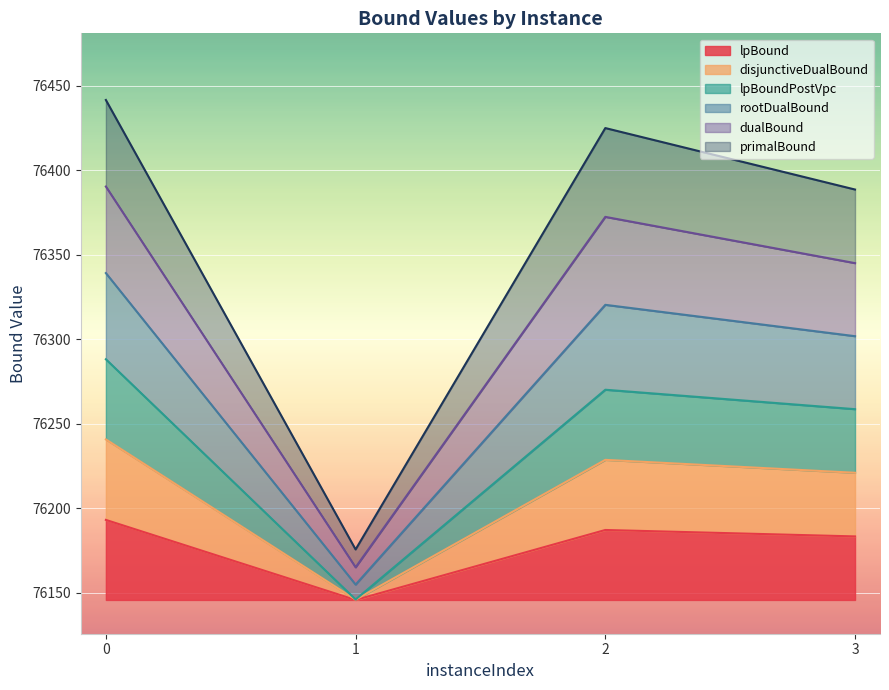

True or false: lpBound and rootDualBound cross at least once.

False